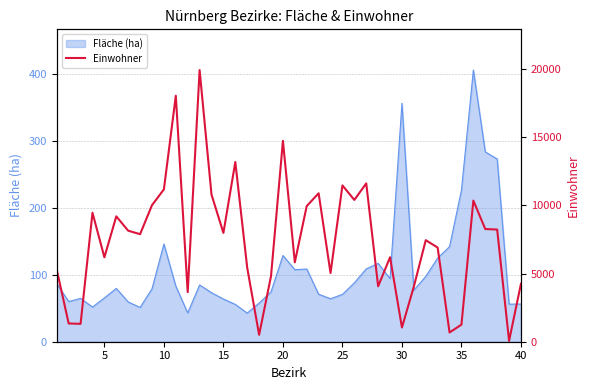

True or false: the data has more than 1 interior local peaks.

True